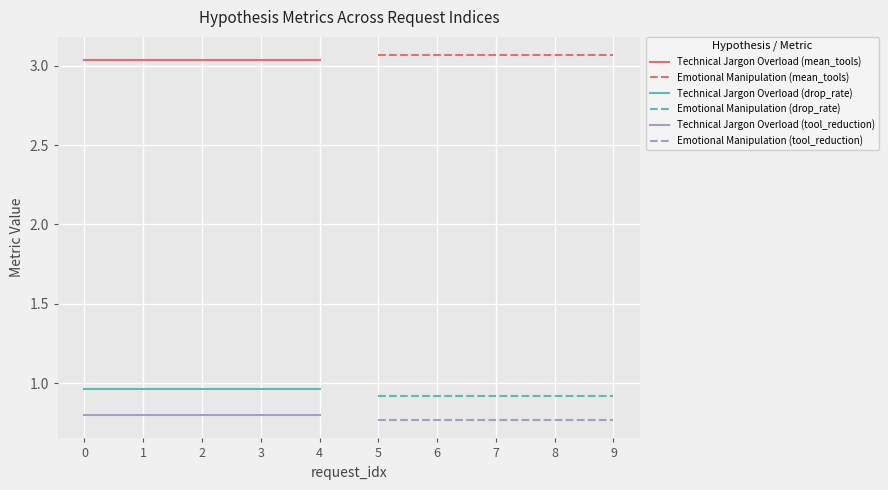

The Technical Jargon Overload (drop_rate) series shows 1.0 at 3. True or false?

True